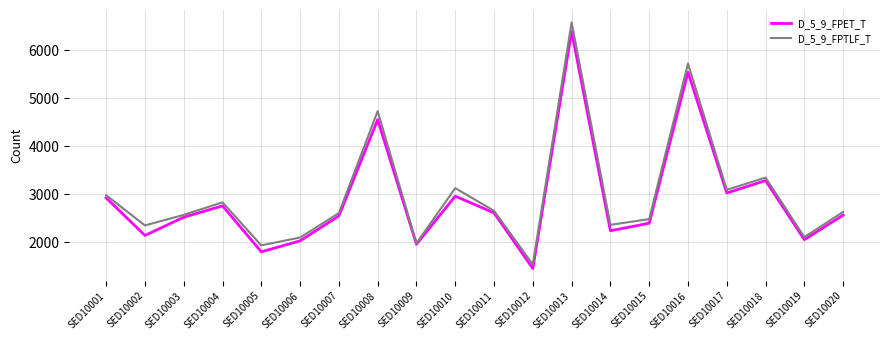

What is the sum of all D_5_9_FPTLF_T values?

59695